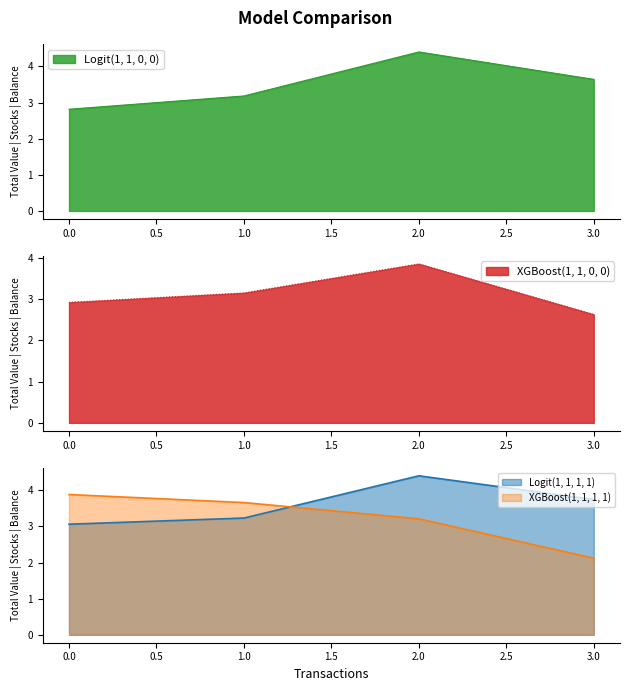

Reading left to right, list all the values displayed in this chart.

Logit(1, 1, 0, 0): 0=2.8	1=3.2	2=4.4	3=3.6
XGBoost(1, 1, 0, 0): 0=2.9	1=3.1	2=3.9	3=2.6
Logit(1, 1, 1, 1): 0=3.1	1=3.2	2=4.4	3=3.7
XGBoost(1, 1, 1, 1): 0=3.9	1=3.7	2=3.2	3=2.1